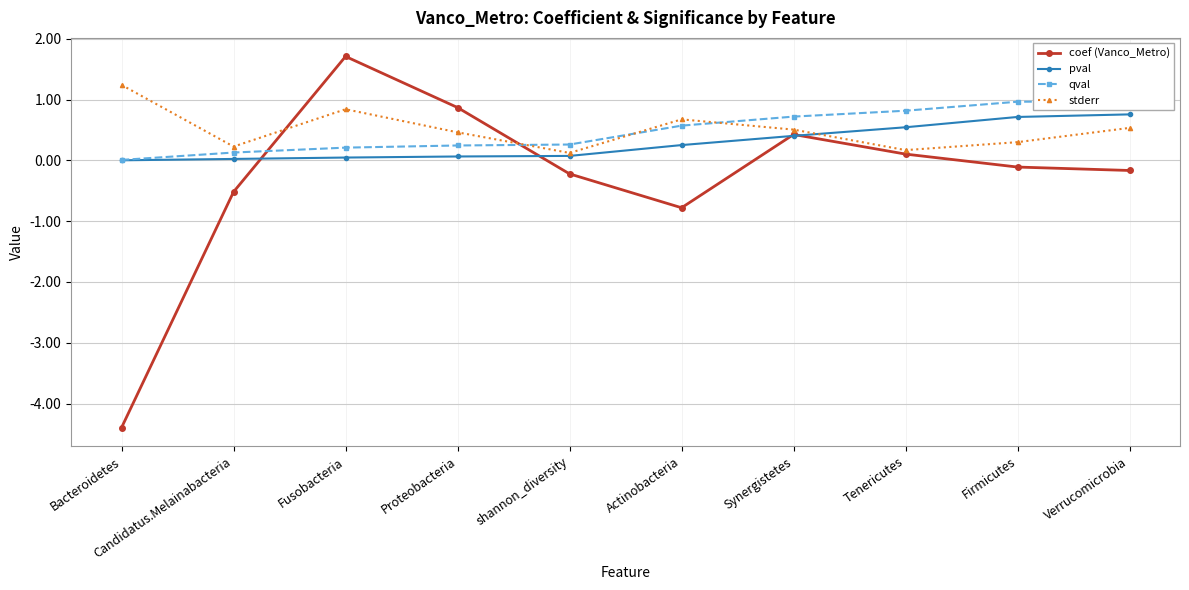

Where is the first local maximum for coef (Vanco_Metro)?

Fusobacteria